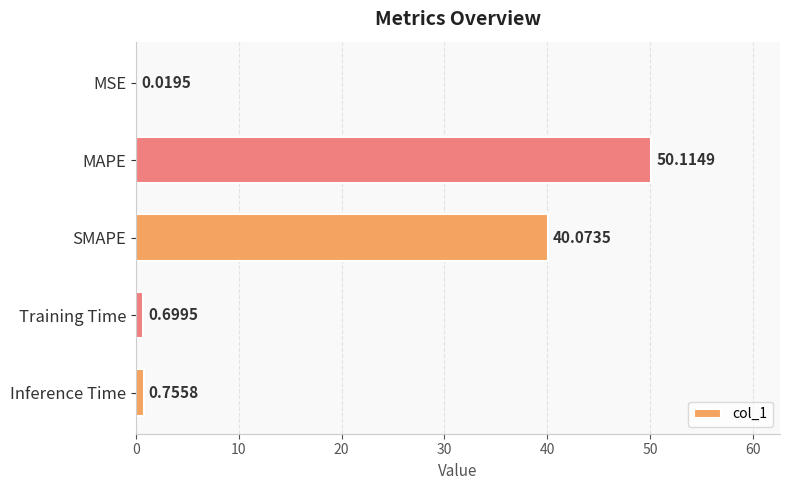

Where is the data nearest to the value 25?

SMAPE